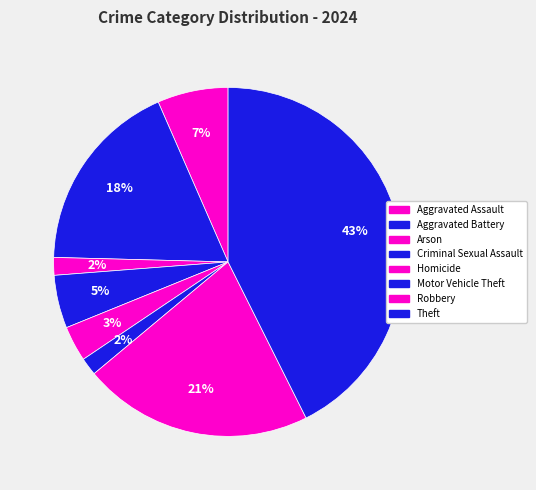

How many segments does this pie chart have?

8